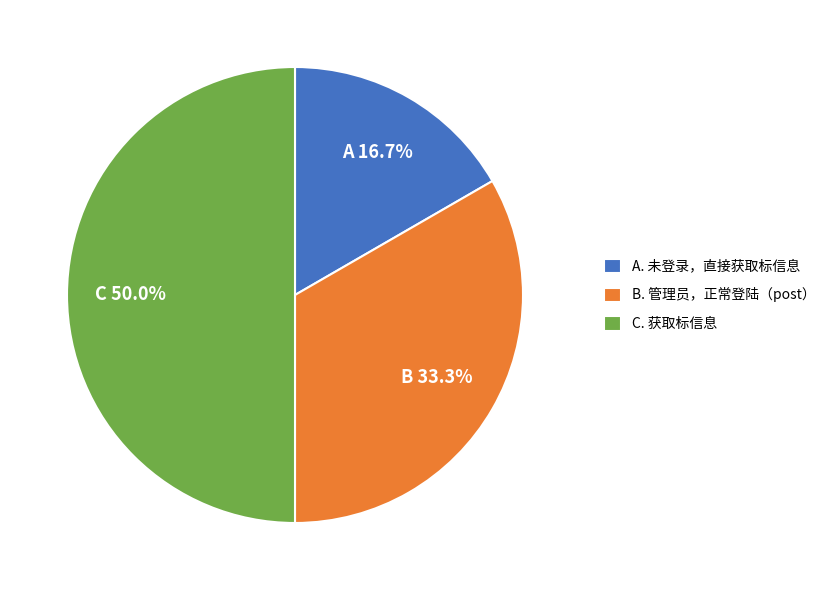

Combined, what portion of the pie is C. 获取标信息 and B. 管理员，正常登陆（post）?

83.3%